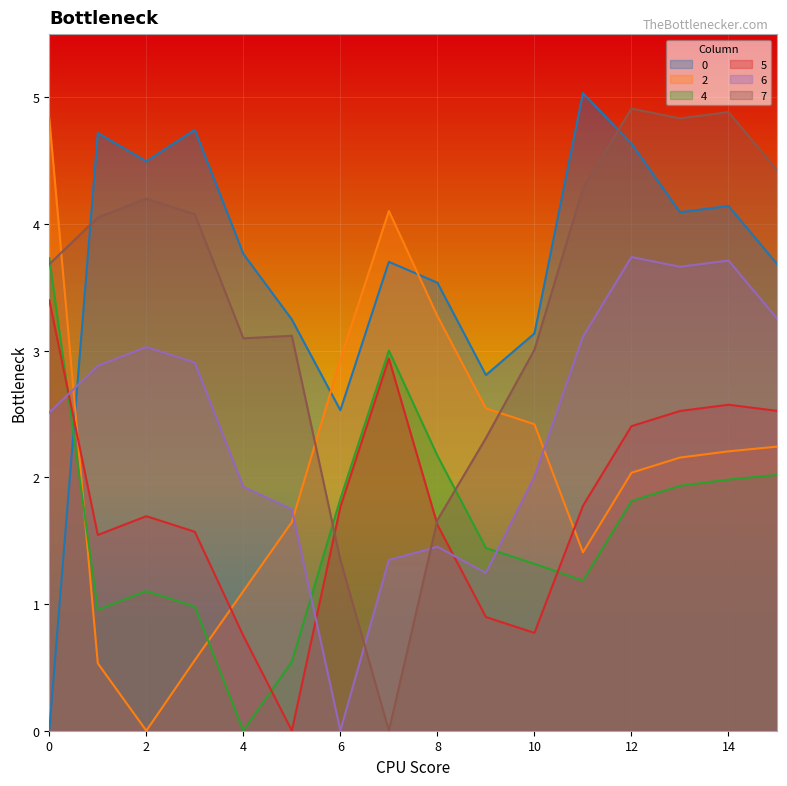

True or false: 0 has a value of 2.8 at 9.

True